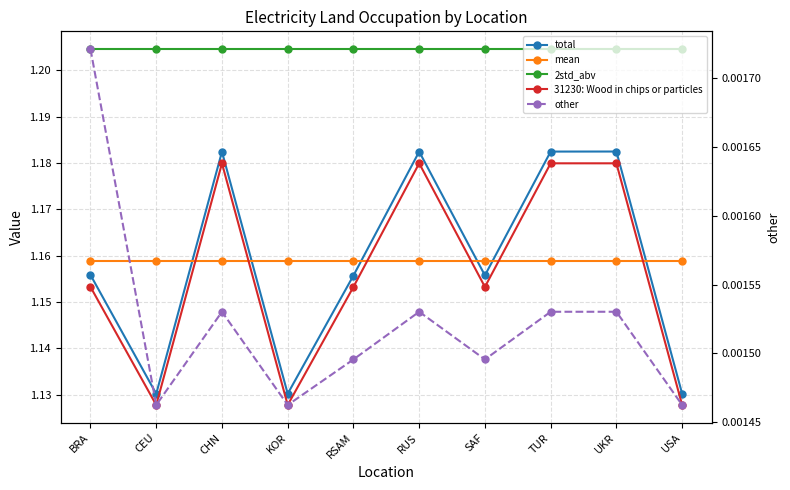

True or false: 2std_abv has more than 2 points higher than both neighbors.

False